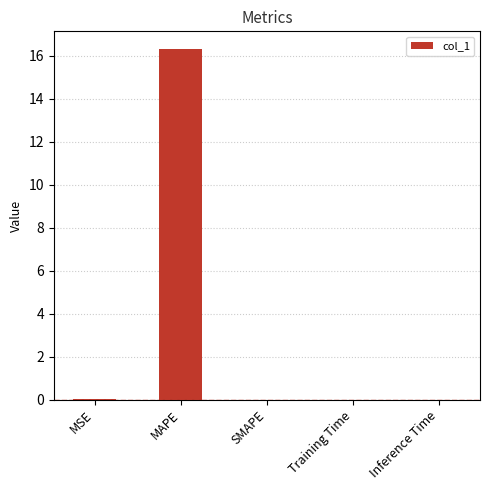

Between MAPE and Inference Time, which is larger?

MAPE